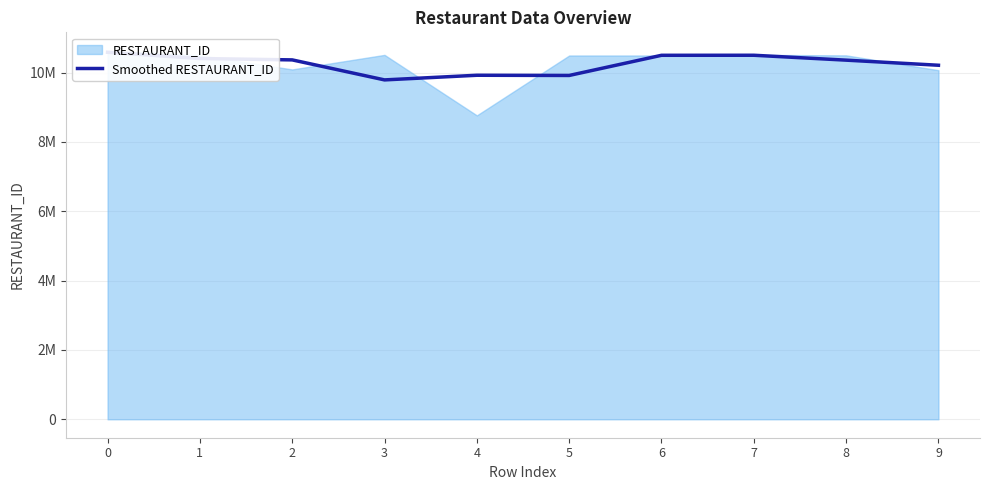

How many points are higher than both their immediate neighbors (excluding endpoints)?

2